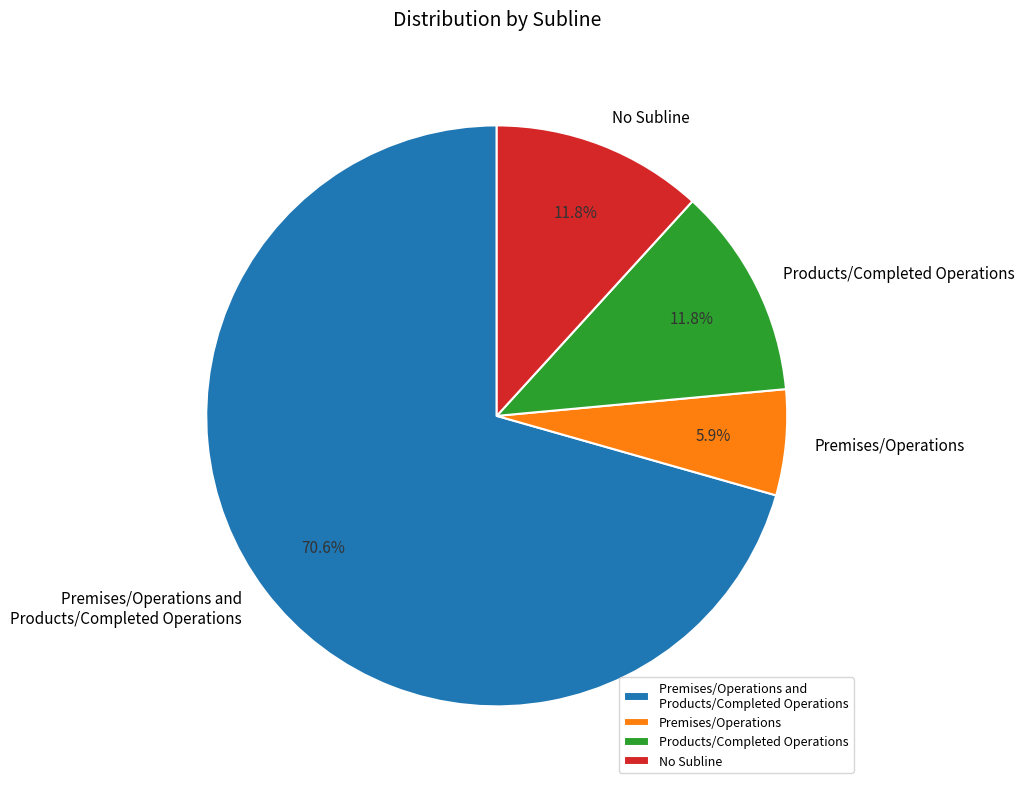

Which category has the smallest portion of the pie?

Premises/Operations